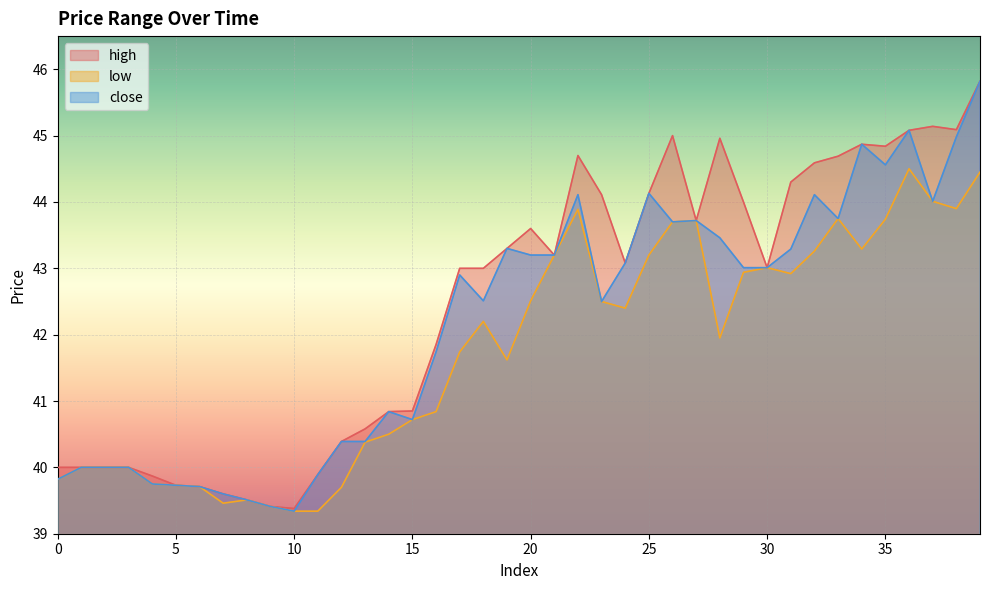

How many interior local valleys does the high series have?

7